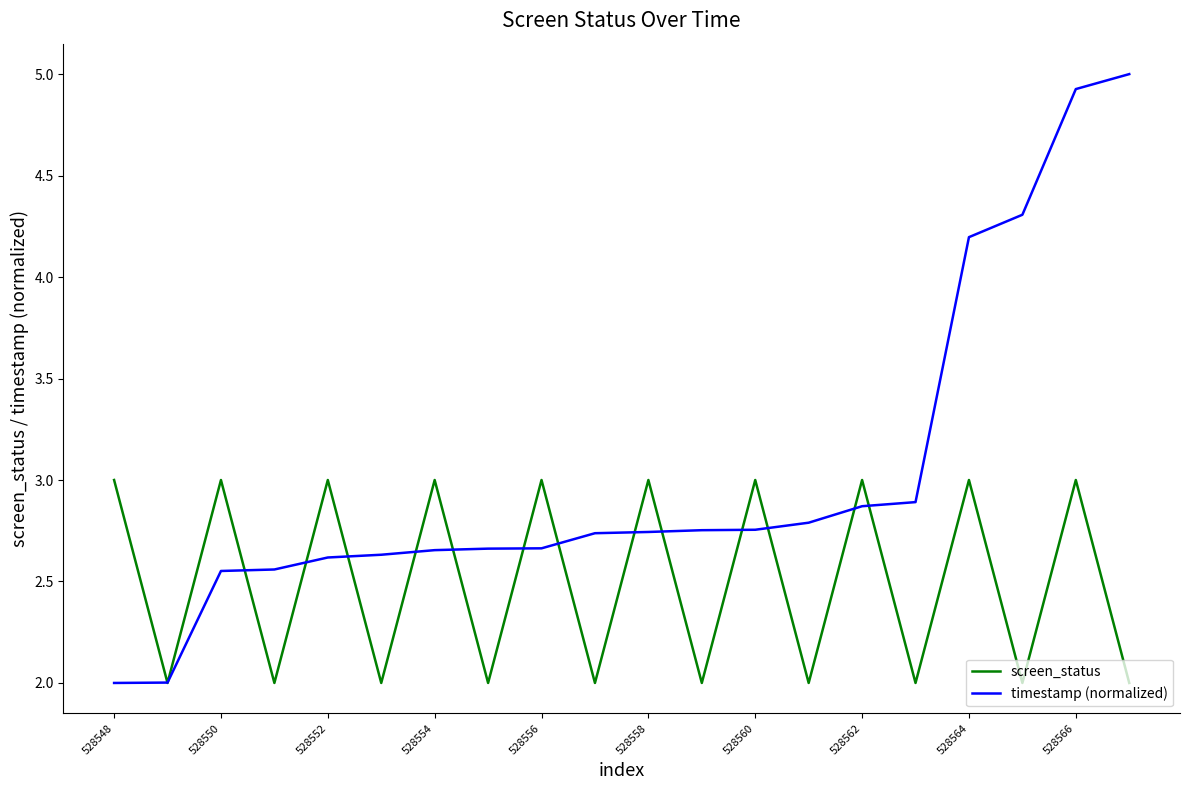

Which series has the largest range (max minus min)?

timestamp (normalized)